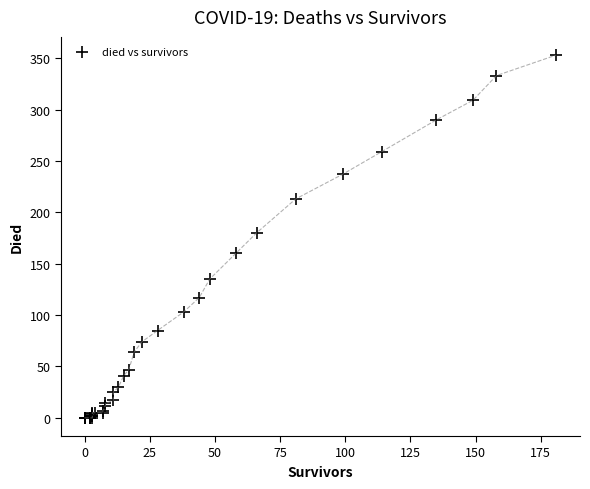

What Y value in the scatter plot is closest to 176?

180